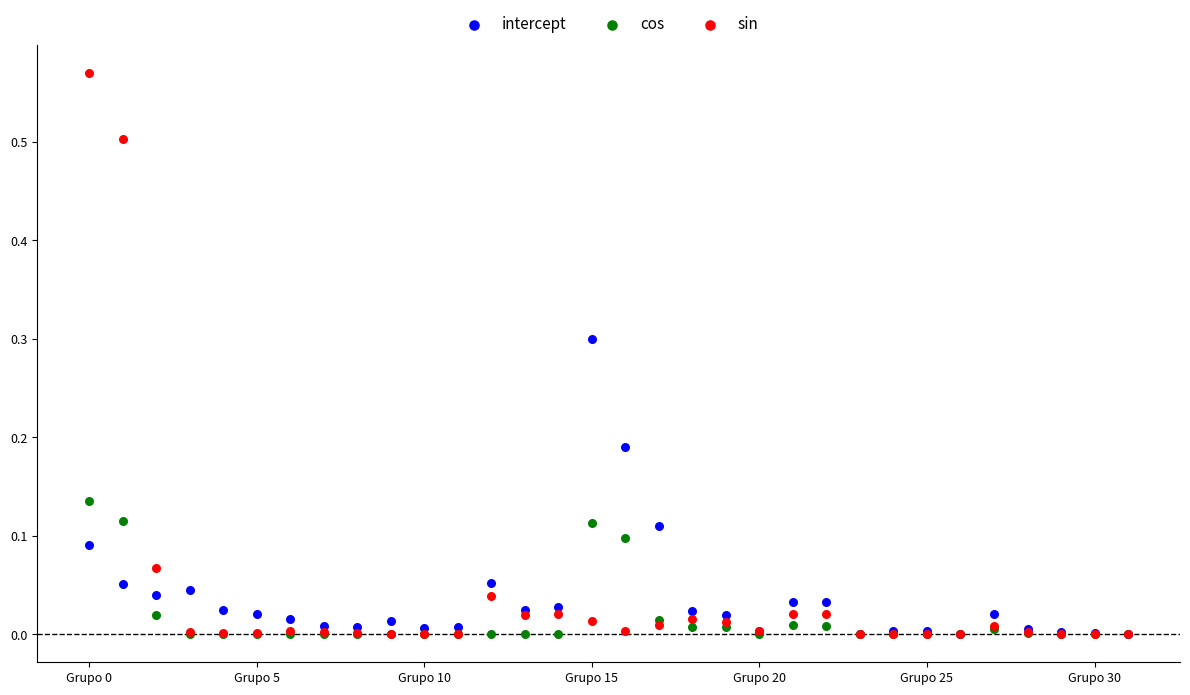

What are all the series names shown in the legend?

intercept, cos, sin